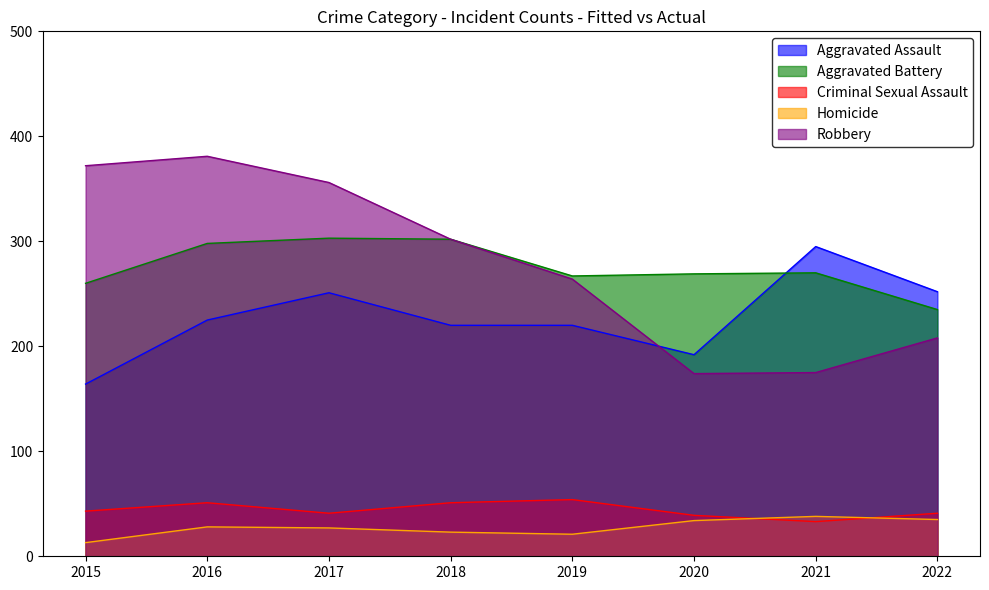

Does the chart display data point markers on the line(s)?

No